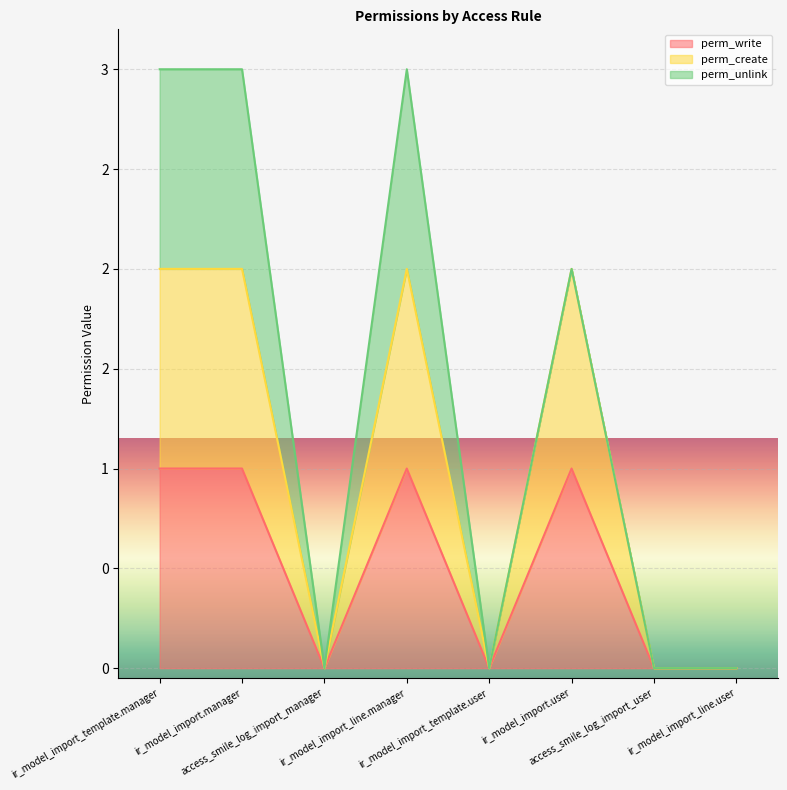

List the labels in order of perm_create value, smallest first.

access_smile_log_import_manager, ir_model_import_template.user, access_smile_log_import_user, ir_model_import_line.user, ir_model_import_template.manager, ir_model_import.manager, ir_model_import_line.manager, ir_model_import.user